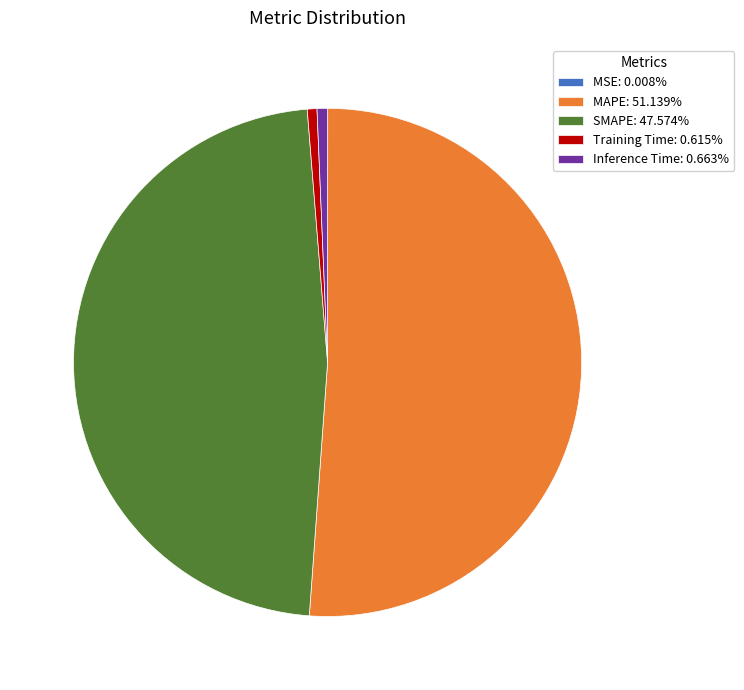

Combined, do SMAPE: 47.574% and Training Time: 0.615% account for over 50%?

No